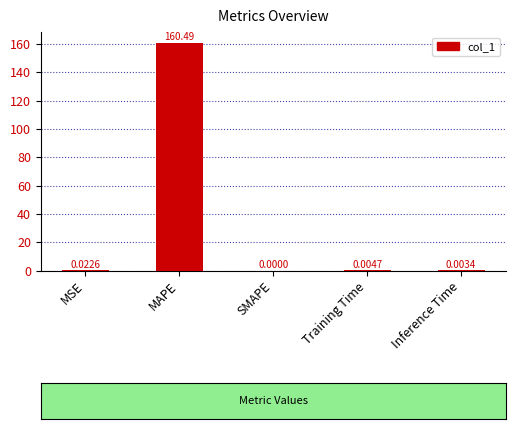

What is the change in value from MSE to MAPE?

+160.5